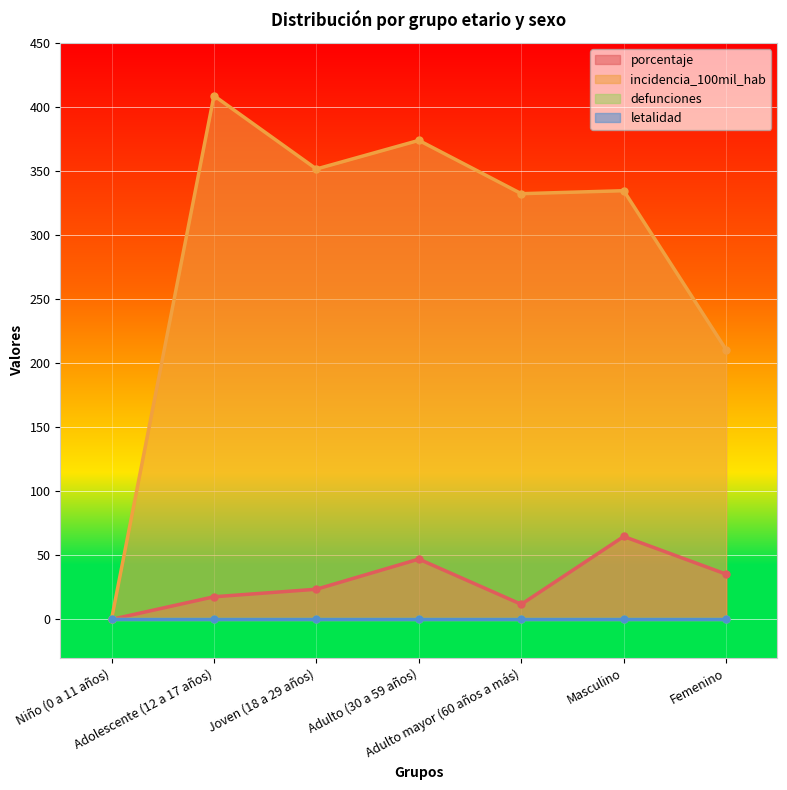

What is the highest value of the incidencia_100mil_hab series?

408.7